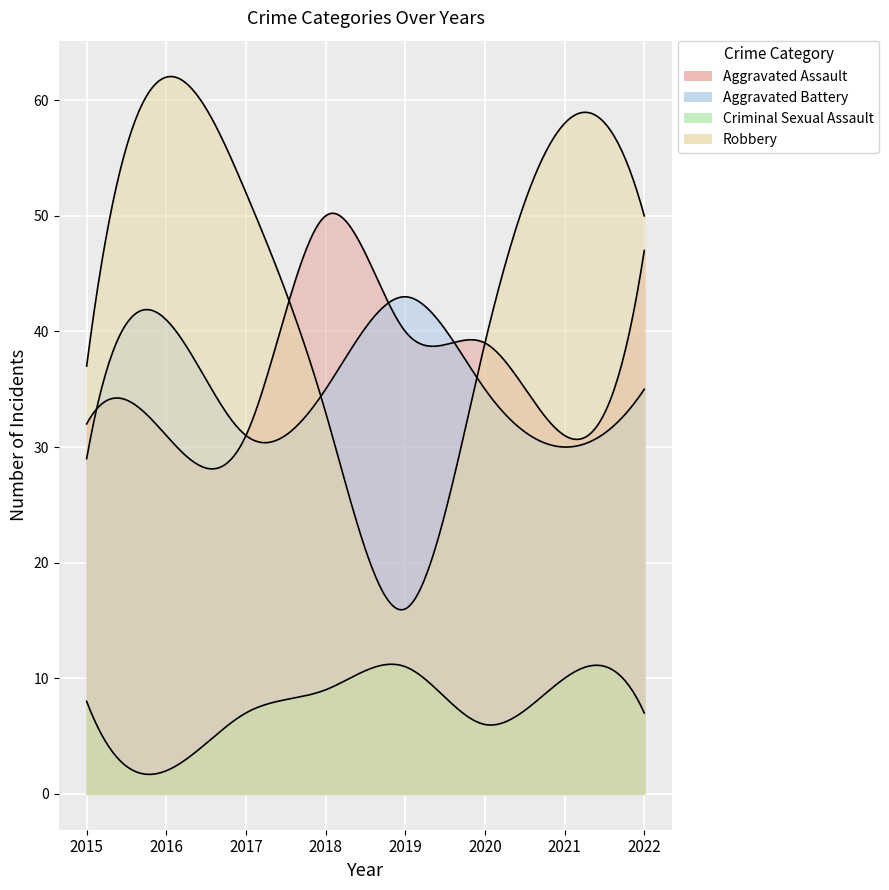

What is the difference between the Robbery values at 2021 and 2018?

25